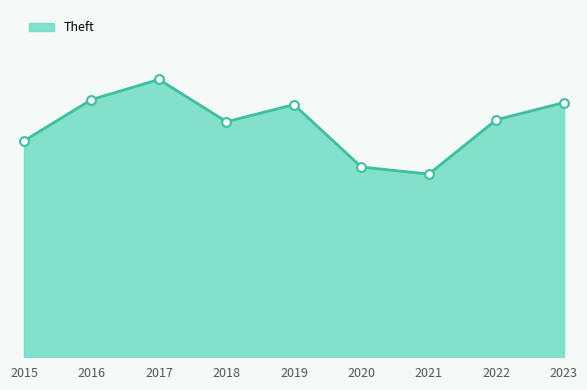

Is this an area chart (filled region under the line)?

Yes